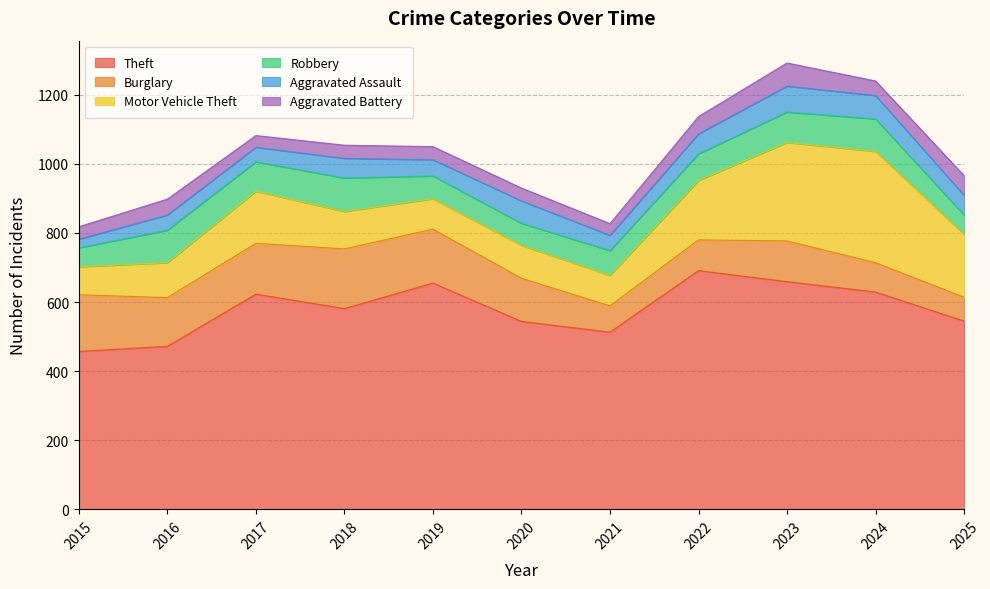

What is the difference between the maximum and minimum values in the Motor Vehicle Theft series?

241